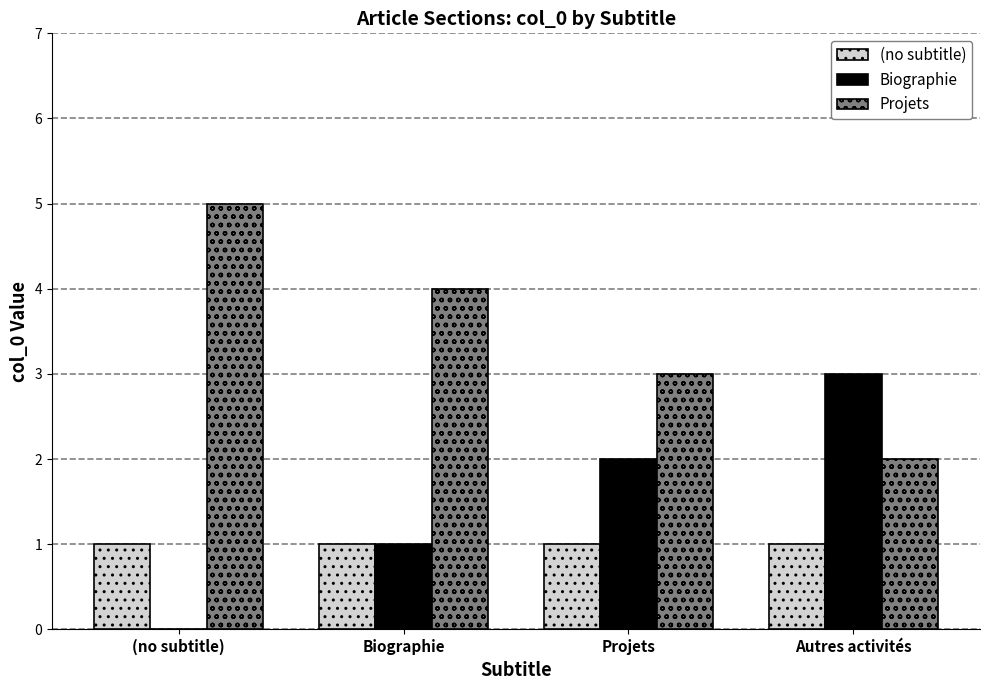

True or false: (no subtitle) has a value of 1 at Projets.

True